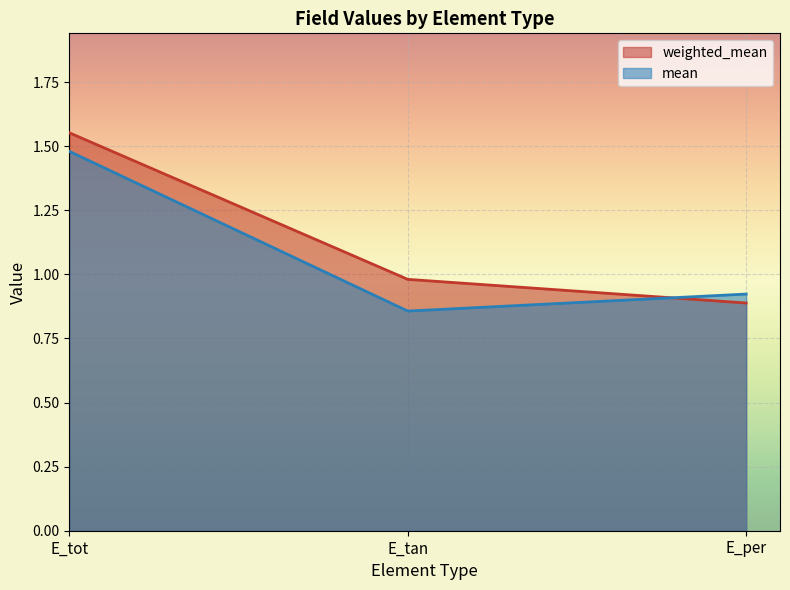

What is the label of the 1st point from the right?

E_per